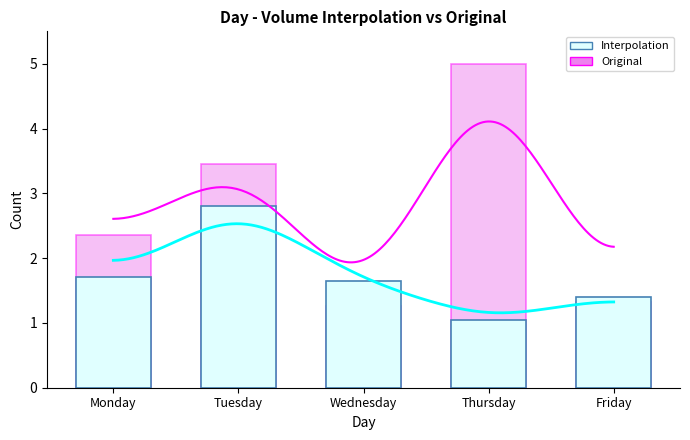

Reading left to right, what are all the values shown in this chart?

Interpolation: 1.7	2.8	1.6	1.0	1.4
Original: 2.4	3.5	1.3	5.0	1.3